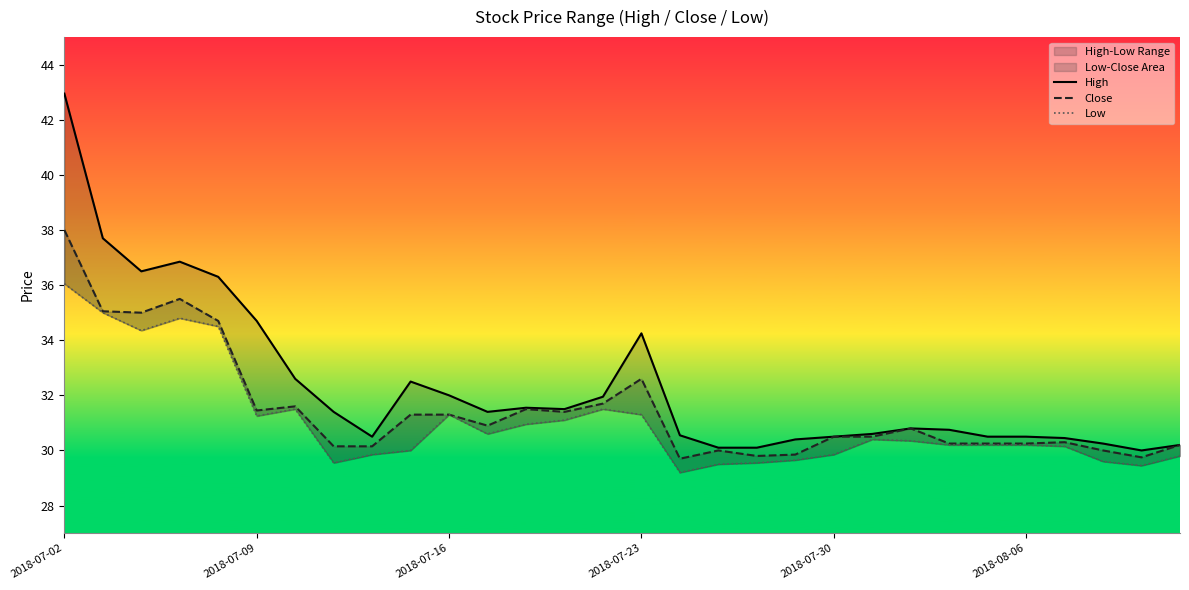

At which category does the chart reach its peak across all series?

2018-07-02